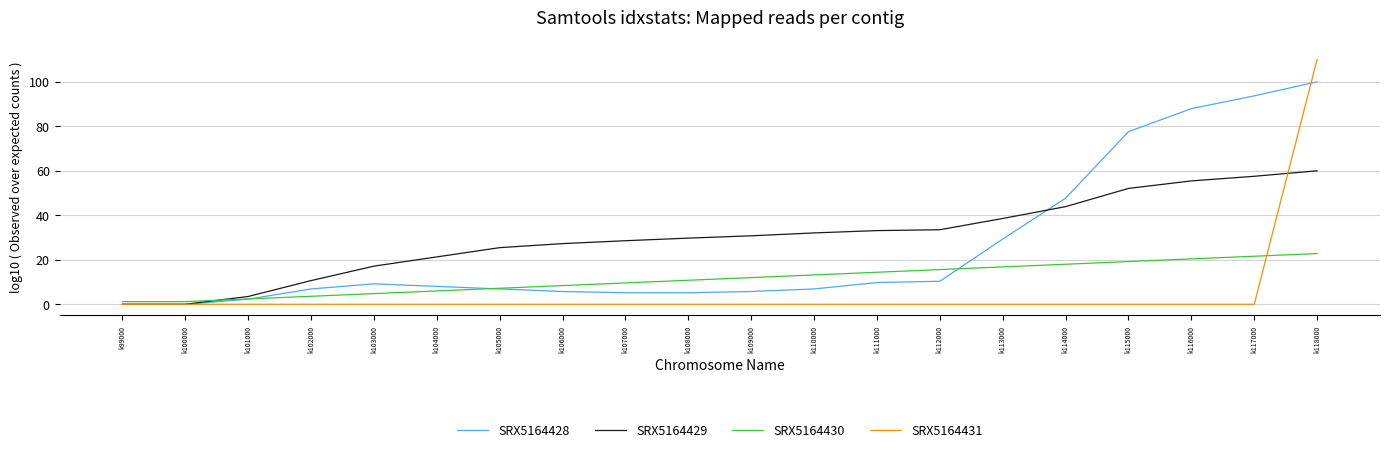

Which category has the highest value in the SRX5164428 series?

k118000